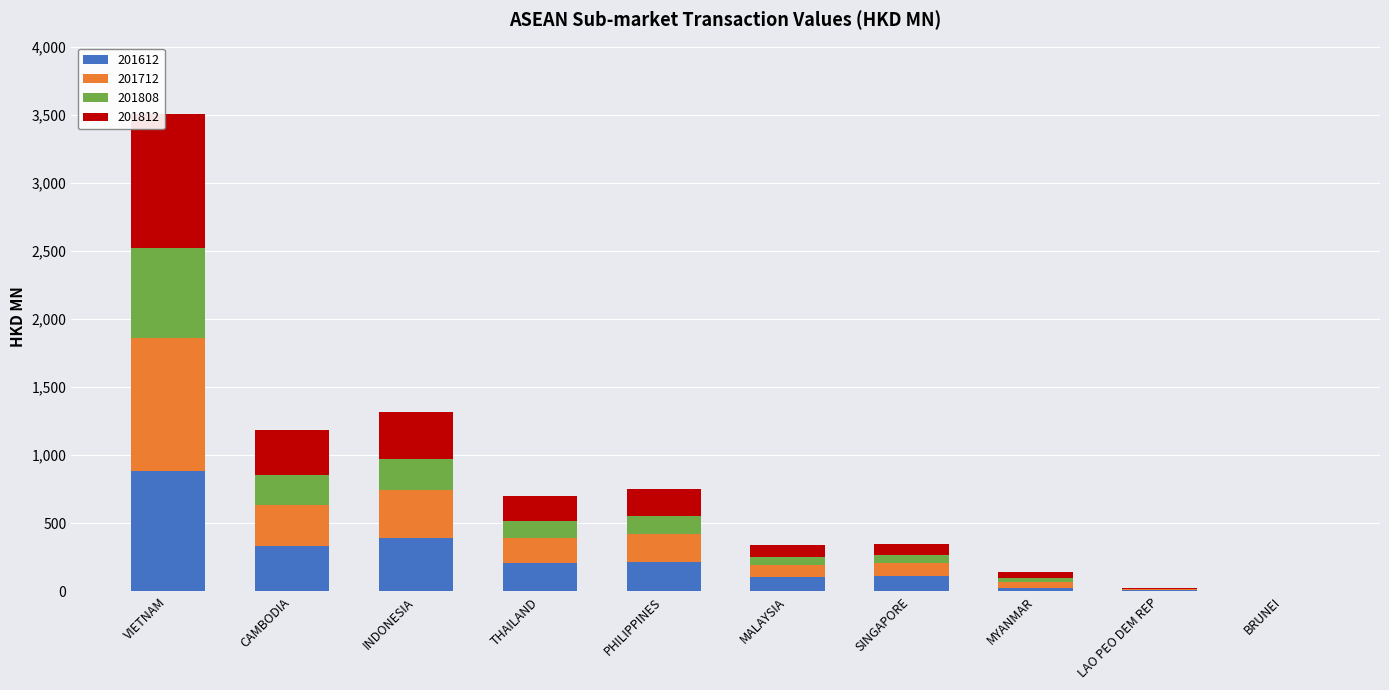

What are all the series names shown in the legend?

201612, 201712, 201808, 201812